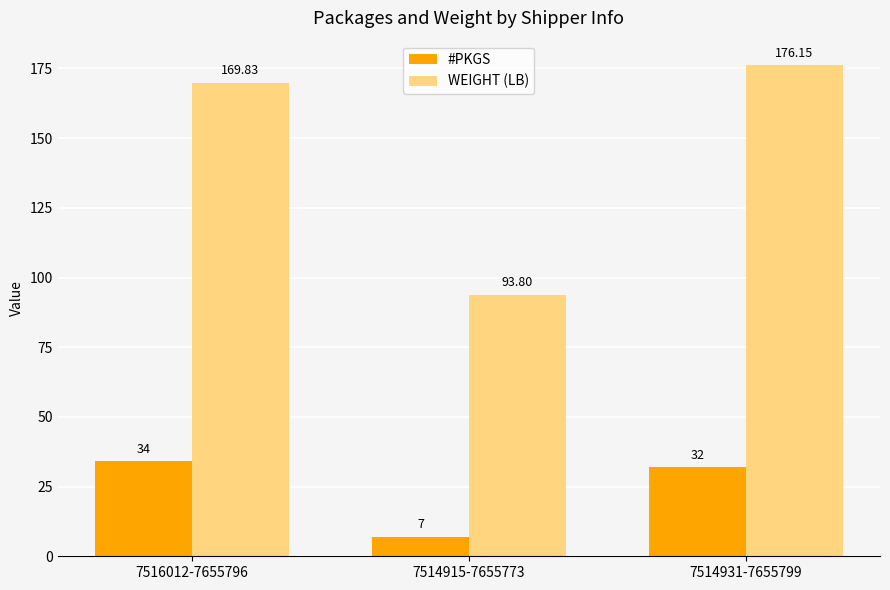

The value of #PKGS at 7514931-7655799 is 22.3. True or false?

False